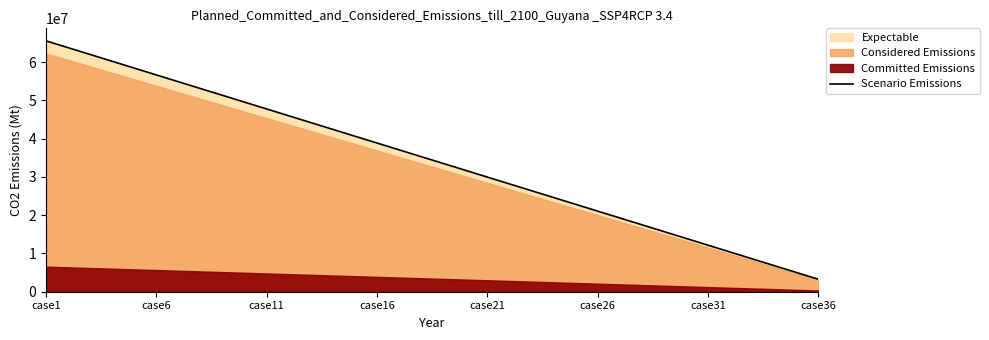

What is the maximum value for Scenario Emissions?

65560523.0